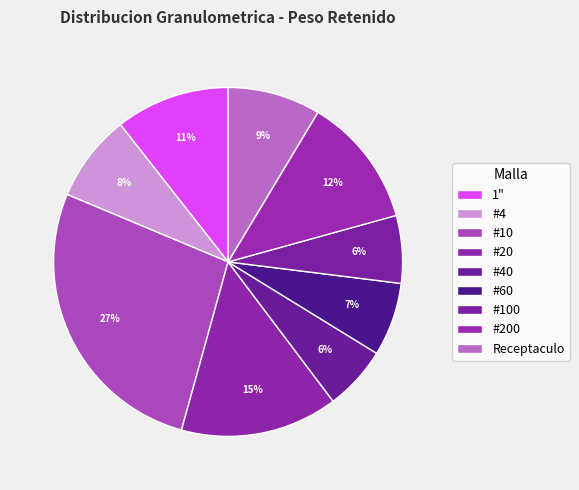

How many slices are in this pie chart?

9